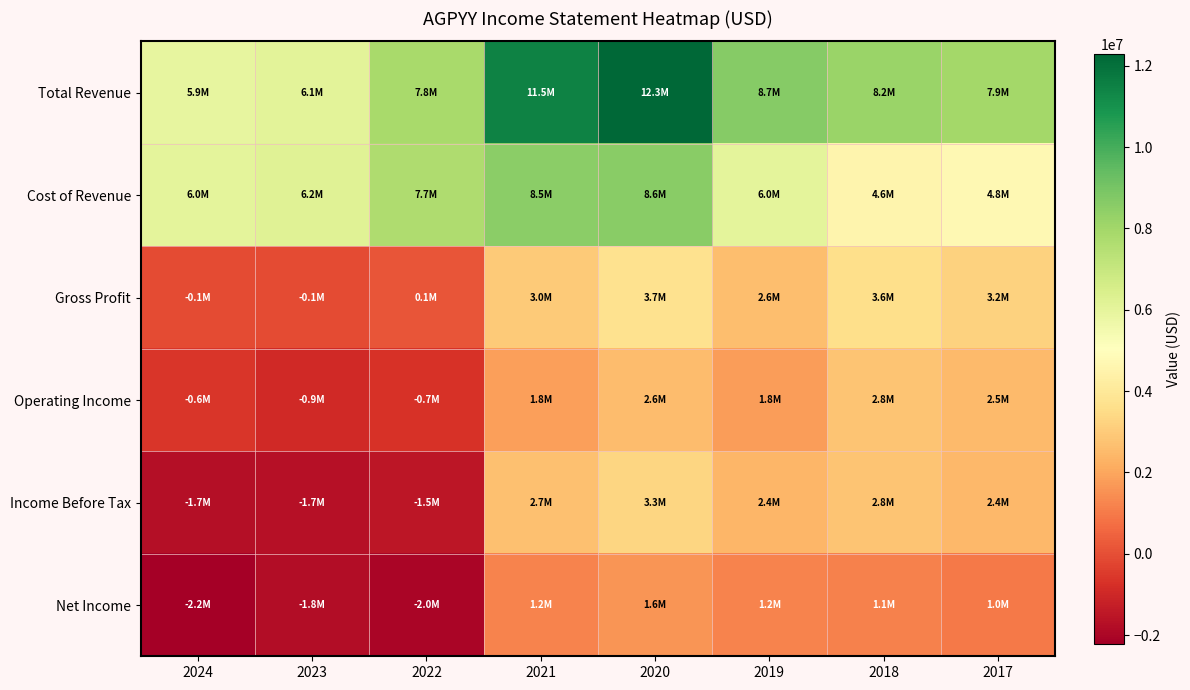

Which series changed the most between 2021 and 2019?

Total Revenue